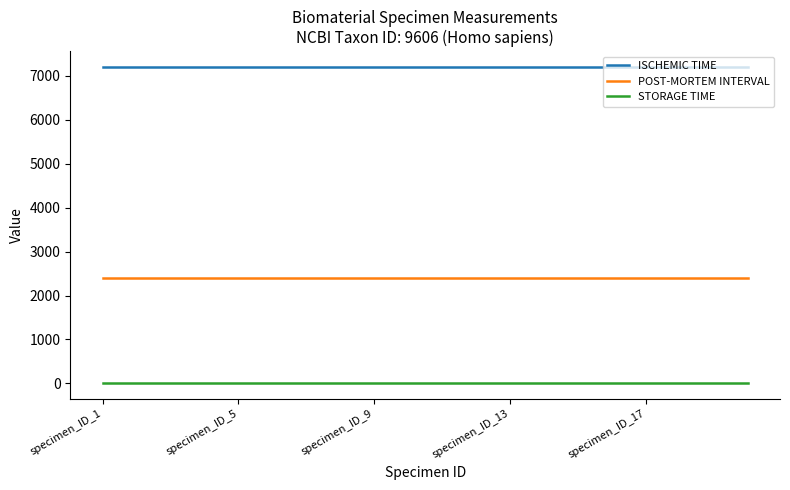

Which series has the largest total across all categories?

ISCHEMIC TIME